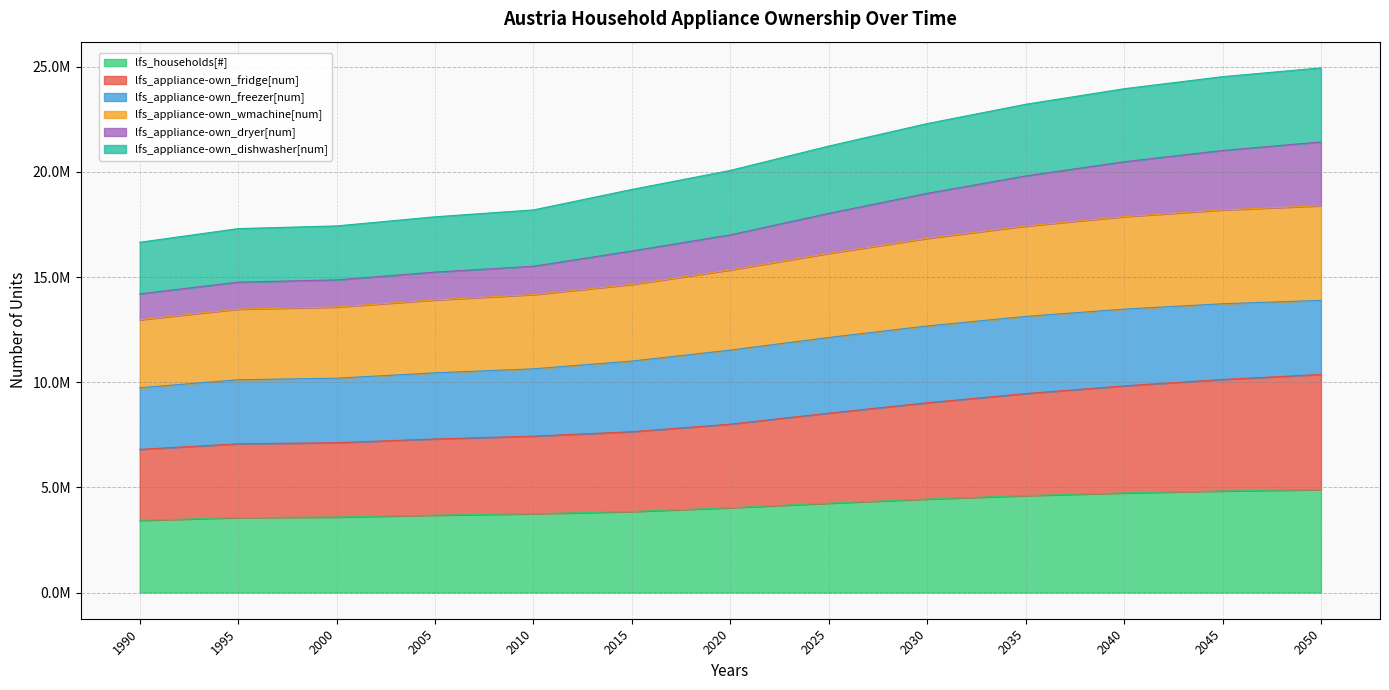

At which category is the sum across all series the highest?

2050